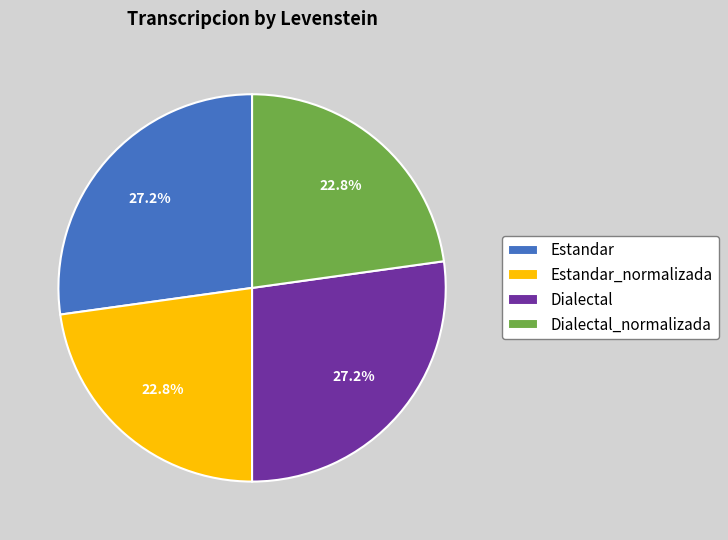

Is there any slice that represents more than half of the pie?

No